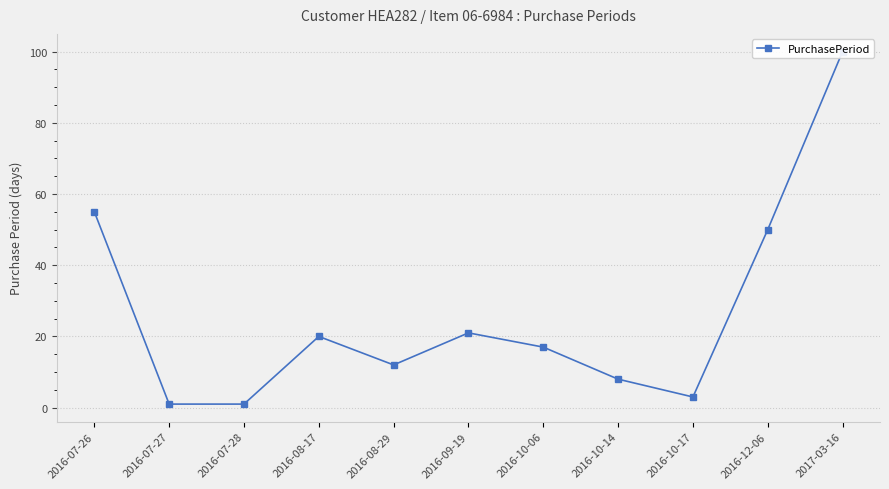

Rank the categories by value from lowest to highest.

2016-07-27, 2016-07-28, 2016-10-17, 2016-10-14, 2016-08-29, 2016-10-06, 2016-08-17, 2016-09-19, 2016-12-06, 2016-07-26, 2017-03-16